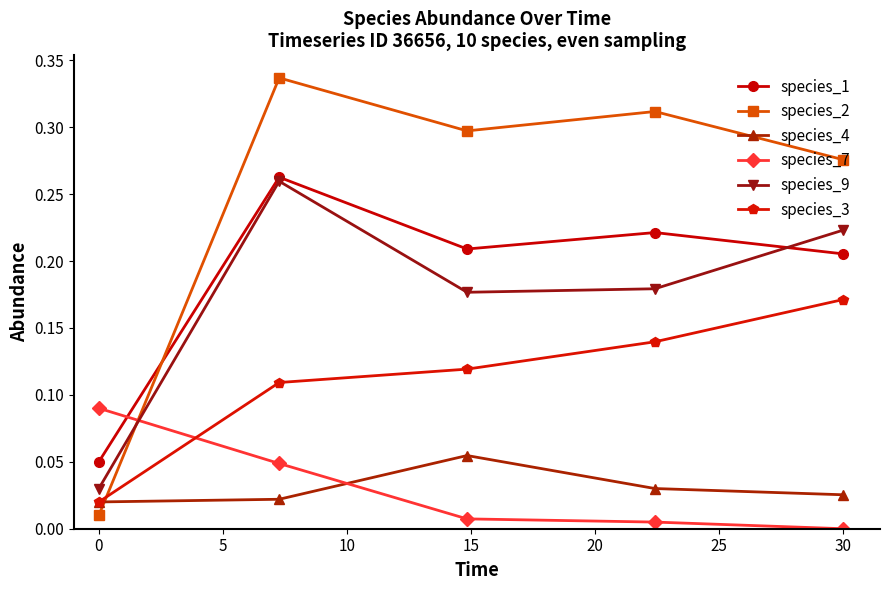

How many interior local peaks does the species_1 series have?

2